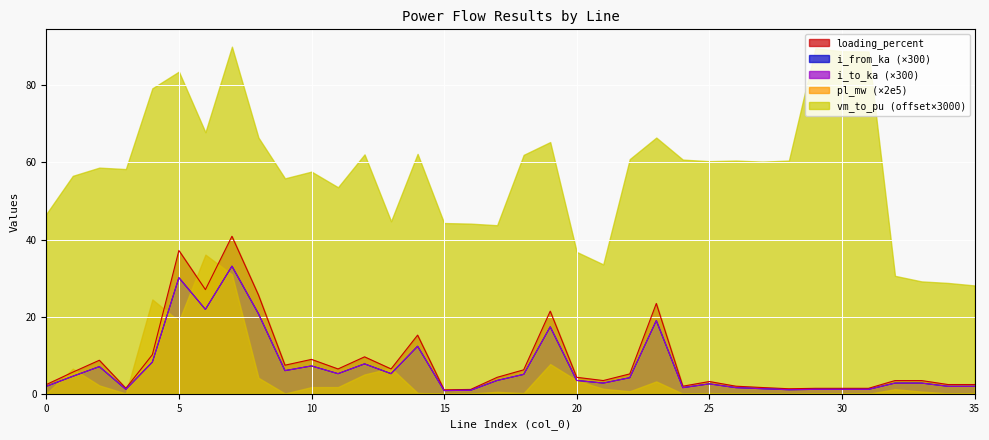

The i_from_ka series shows 1.7 at 12. True or false?

False